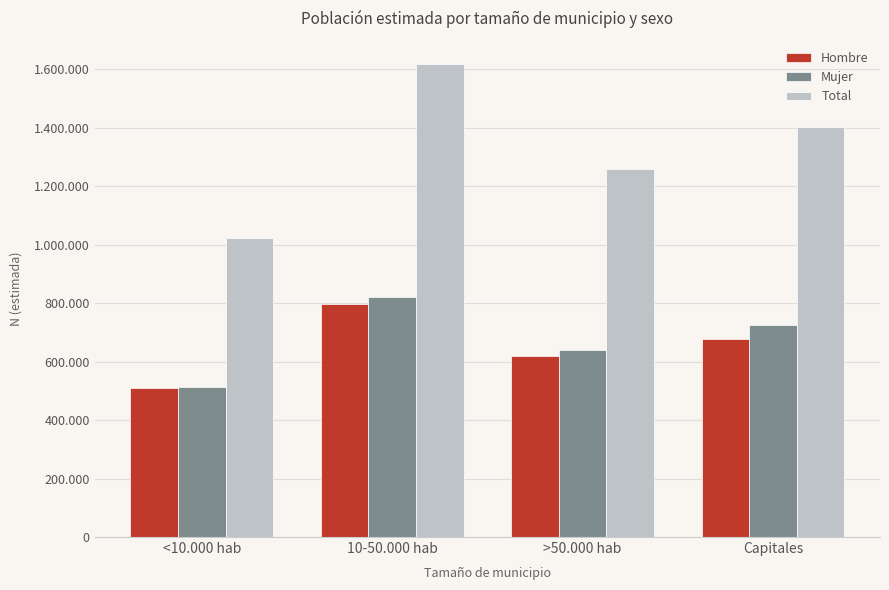

Rank the series by their maximum value, from highest to lowest.

Total, Mujer, Hombre